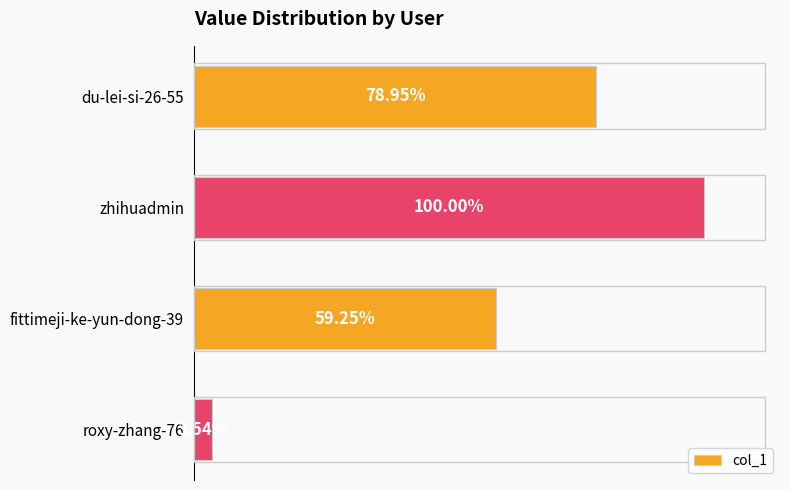

Does the chart contain stacked bars?

No